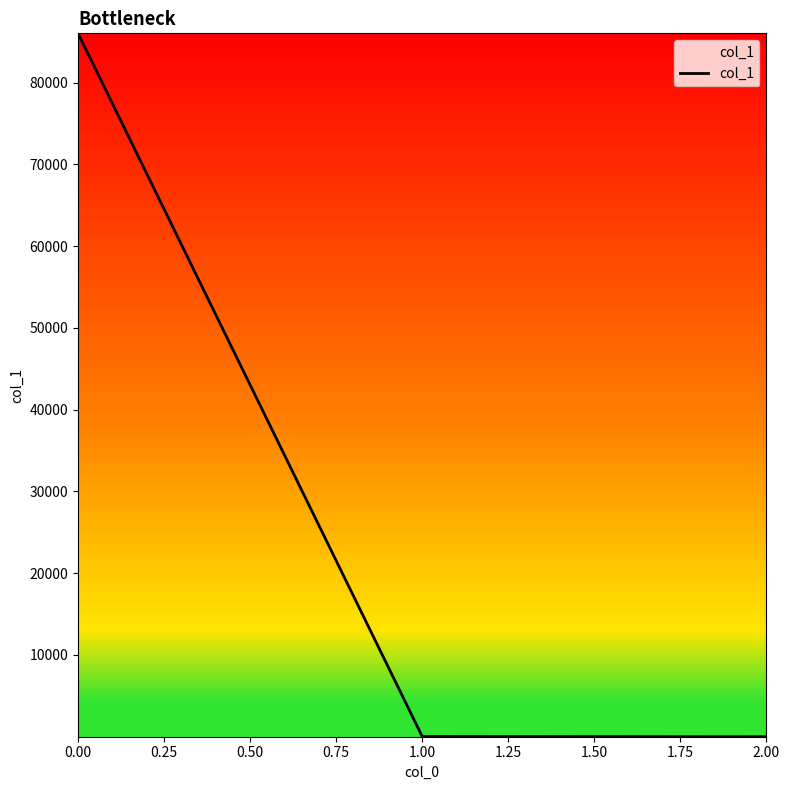

The value at 0.00 is 134066.5. True or false?

False